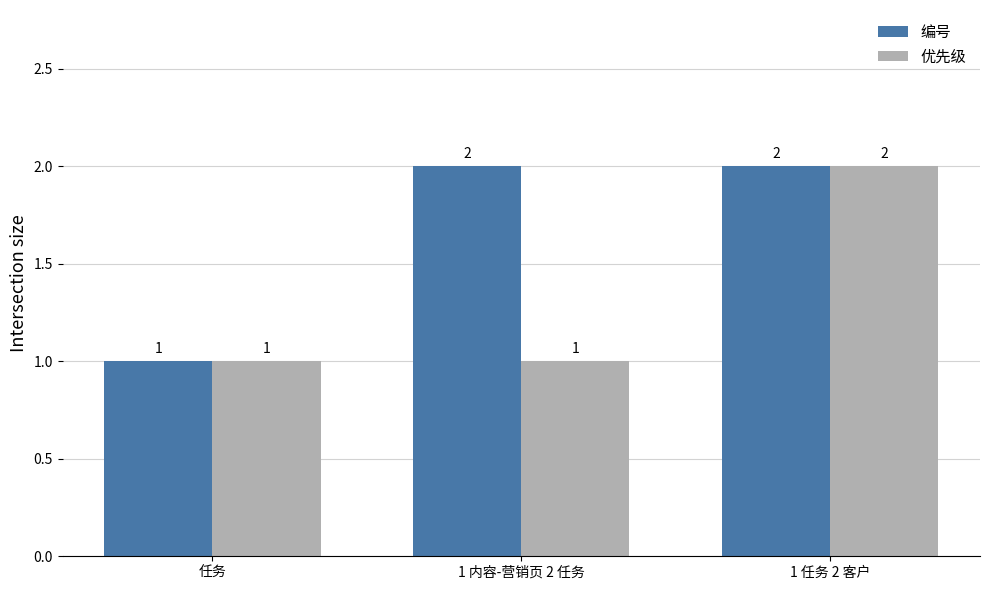

How many 编号 values are between 1 and 2?

3